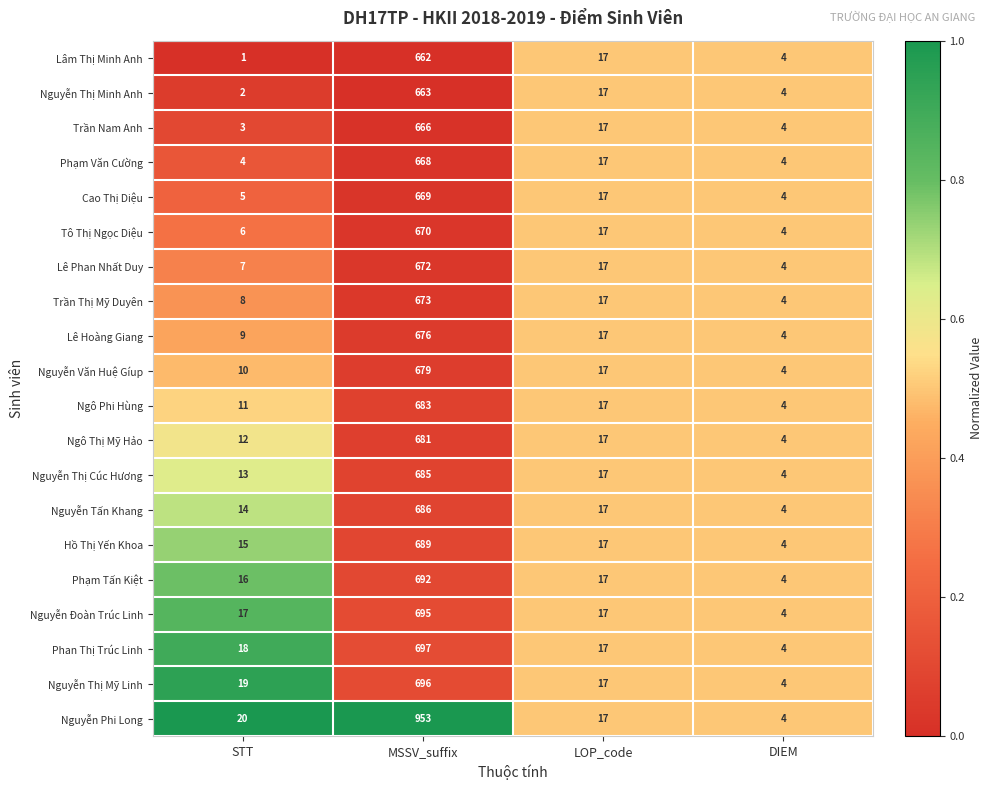

The value of Nguyễn Thị Mỹ Linh at STT is 27. True or false?

False